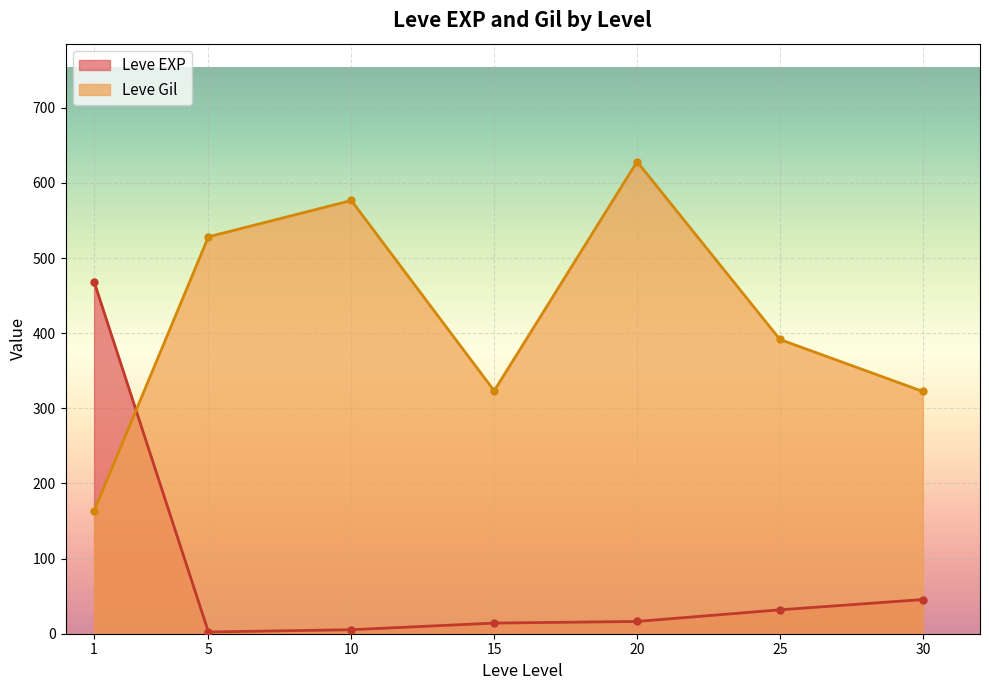

What is the value of the Leve Gil point at the 6th from the left?

391.7